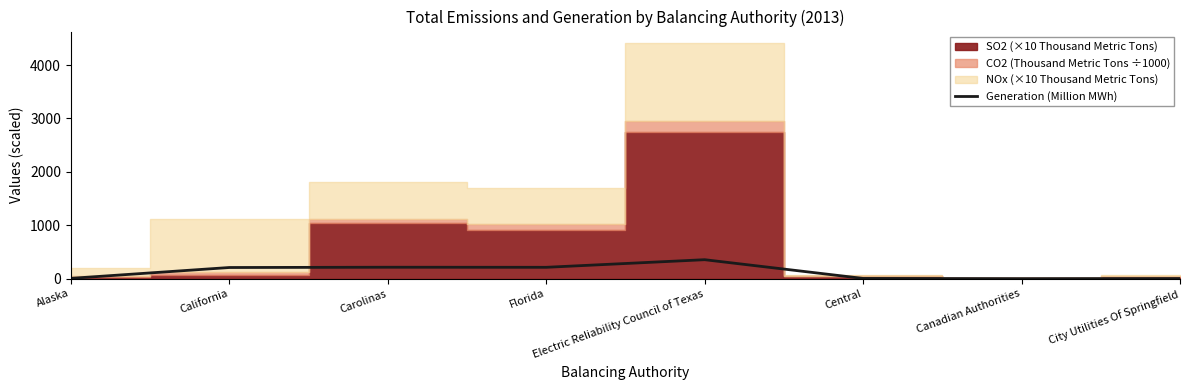

Rank the categories by value from lowest to highest.

Canadian Authorities, City Utilities Of Springfield, Central, Alaska, California, Florida, Carolinas, Electric Reliability Council of Texas